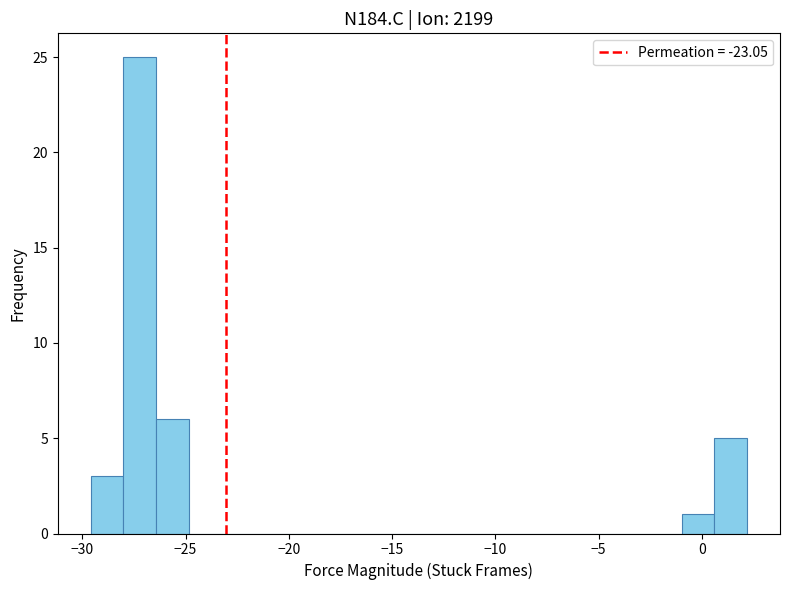

Around what value on the x-axis is the tallest bar? Give the approximate position of its centre, as read against the axis.

-27.0